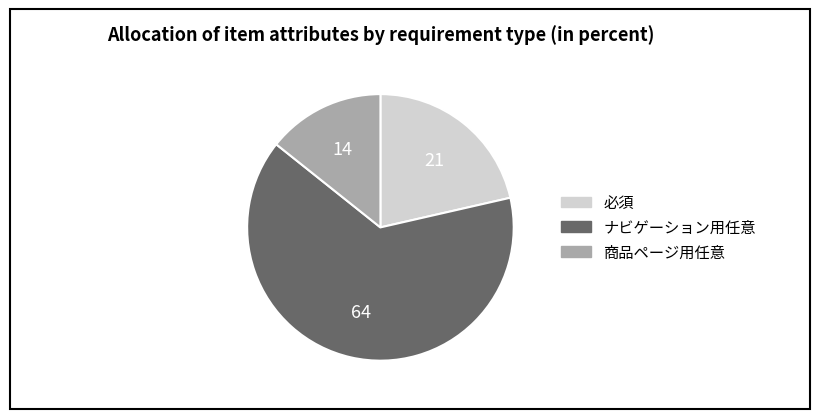

Which slice is the smallest?

商品ページ用任意